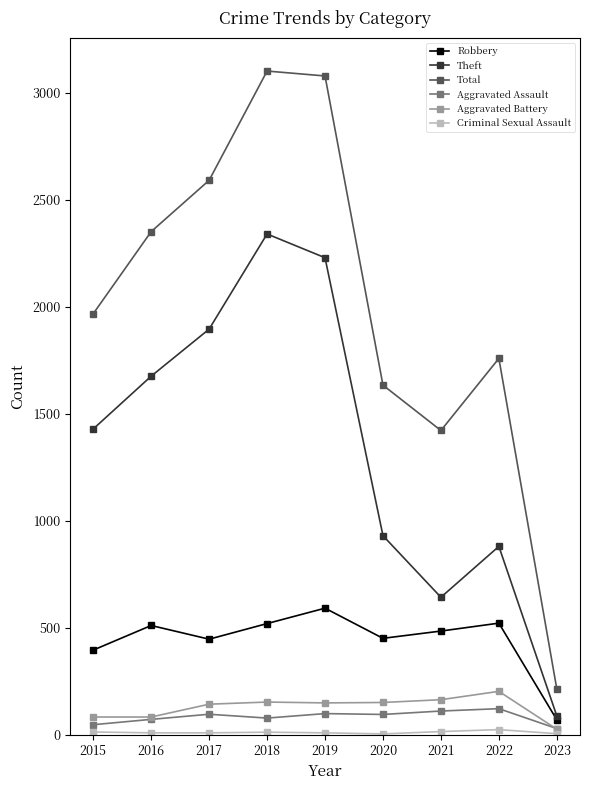

Which series has the largest range (max minus min)?

Total